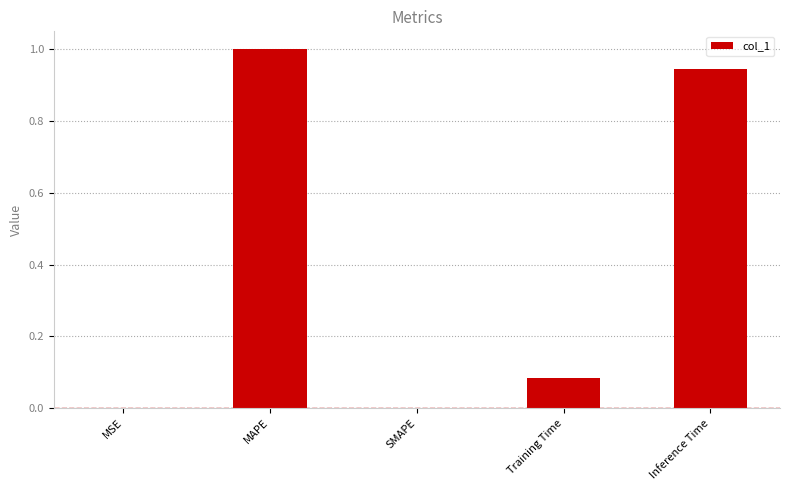

Read the value at MAPE.

1.0